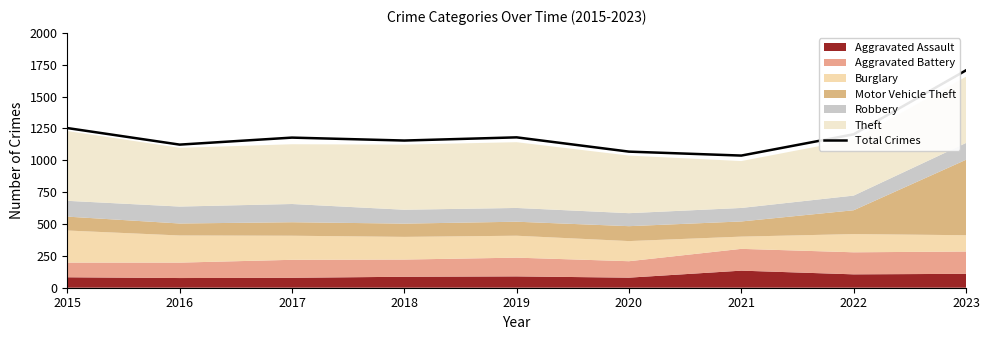

The value at 2021 is 1678. True or false?

False